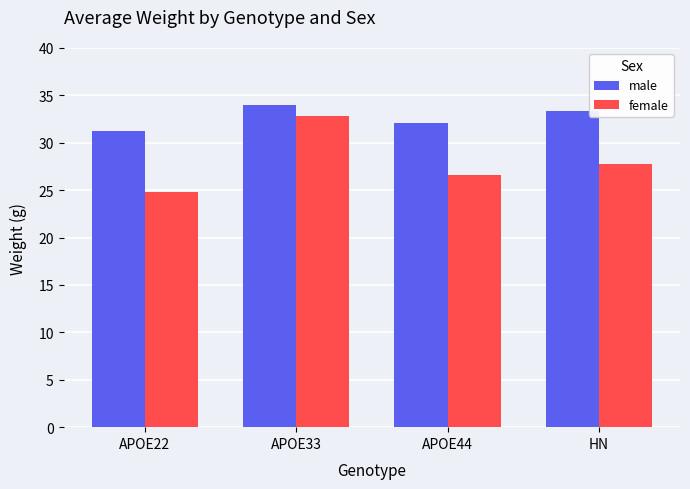

At which label is male closest to 32?

APOE44